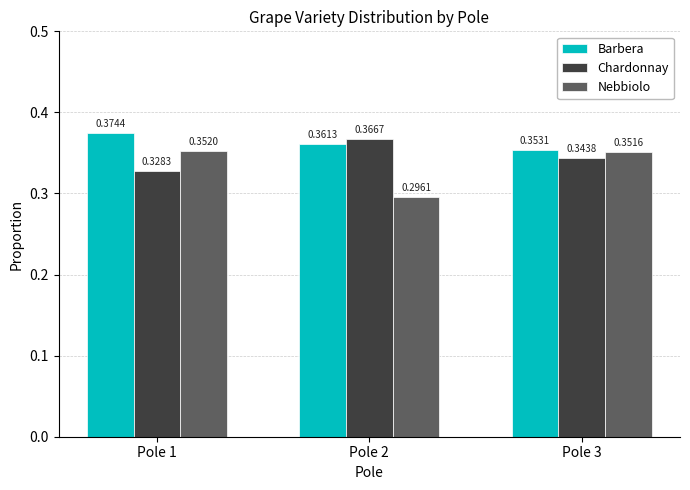

What is the total value across all series at Pole 1?

1.1